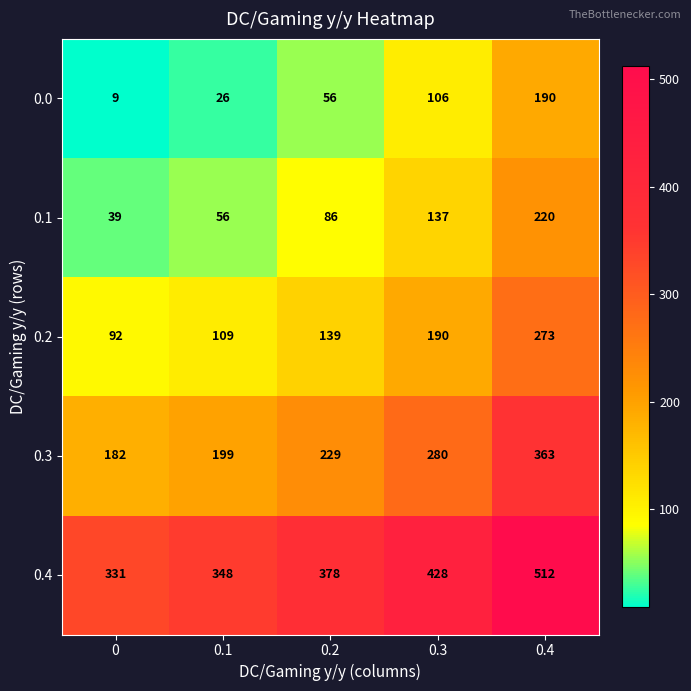

What is the spread (max minus min) of values at 0.4?

322